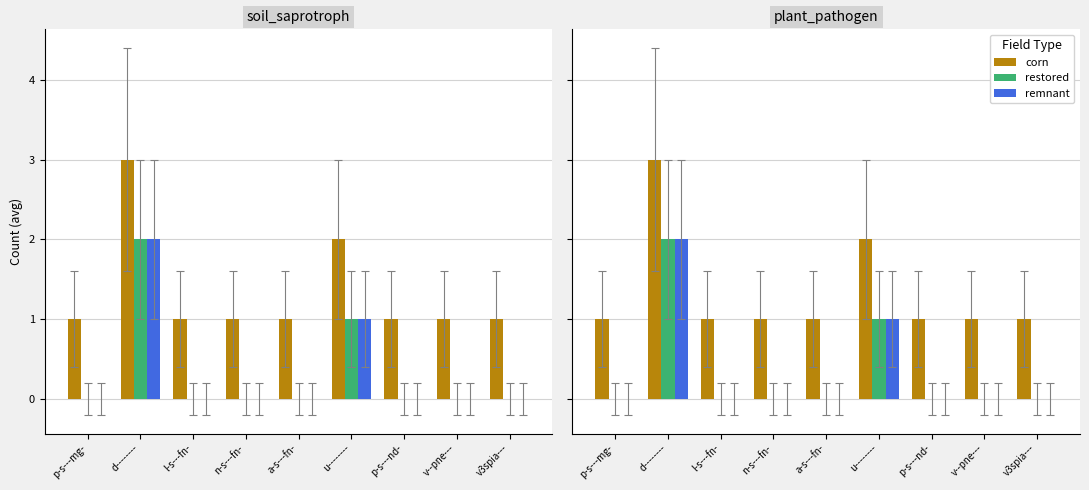

Between n-s---fn- and v3spia---, which is larger?

n-s---fn-